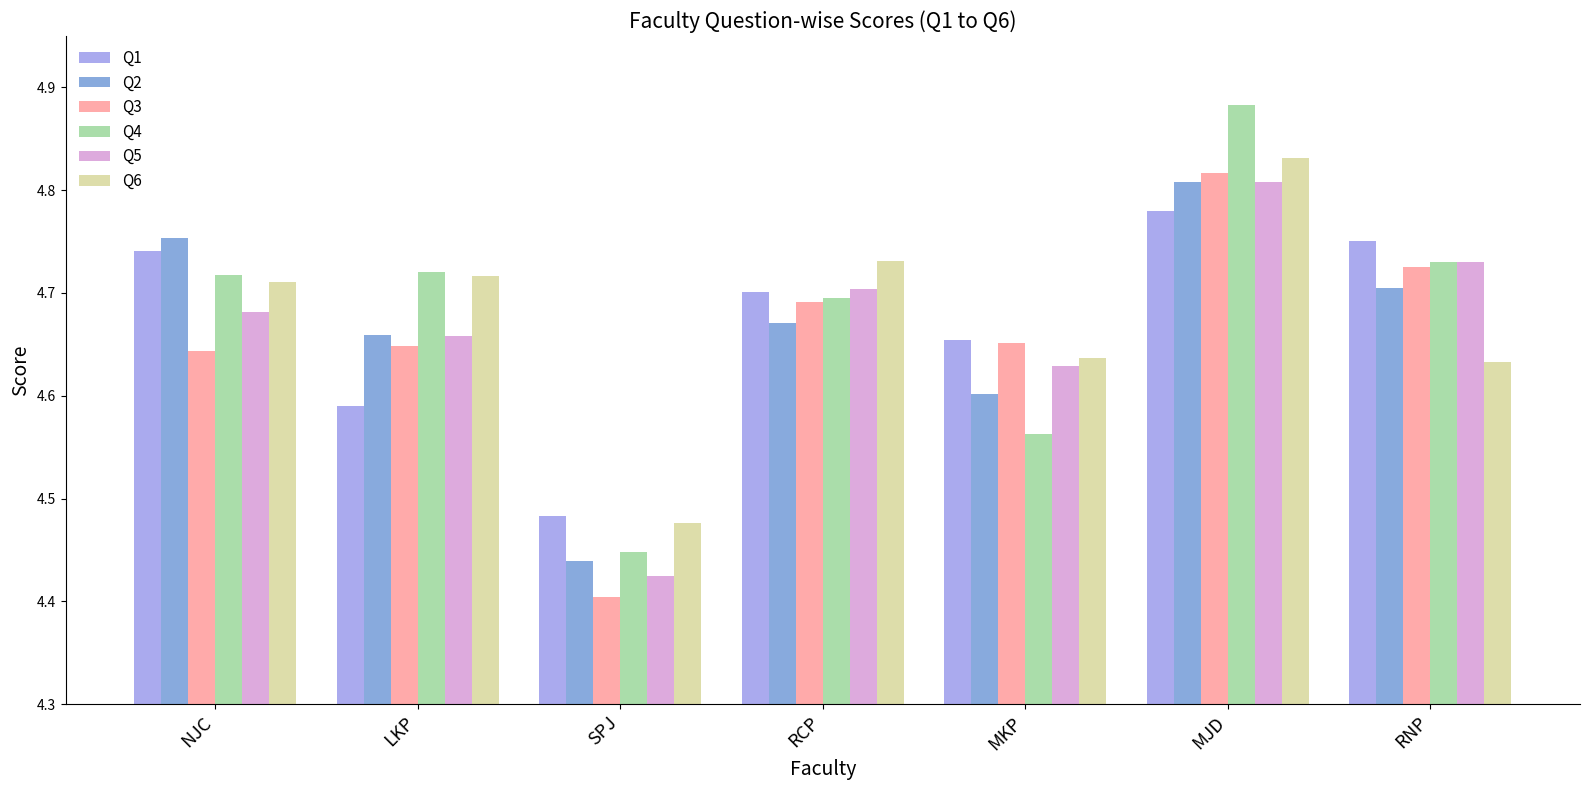

Rank the series at SPJ from lowest to highest value.

Q3, Q5, Q2, Q4, Q6, Q1